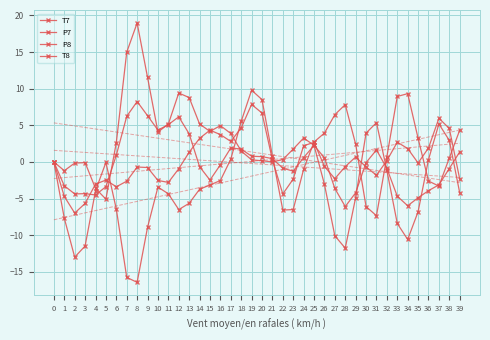

Reading left to right, list all the values displayed in this chart.

T7: 0=0.0	1=-3.3	2=-4.4	3=-4.3	4=-4.5	5=-3.4	6=0.9	7=6.2	8=8.2	9=6.3	10=4.3	11=5.1	12=6.2	13=3.8	14=-0.6	15=-2.5	16=-0.4	17=1.9	18=1.8	19=0.8	20=0.7	21=0.5	22=-0.9	23=-1.3	24=0.6	25=2.3	26=0.6	27=-3.6	28=-6.1	29=-4.2	30=-0.1	31=1.6	32=-0.9	33=-4.7	34=-6.0	35=-4.9	36=-3.9	37=-3.1	38=-0.9	39=1.4
P7: 0=-0.0	1=-1.2	2=-0.2	3=-0.1	4=-3.6	5=-5.1	6=2.6	7=15.0	8=19.0	9=11.5	10=4.1	11=5.2	12=9.4	13=8.8	14=5.2	15=4.2	16=5.0	17=3.9	18=1.5	19=0.3	20=0.2	21=0.0	22=0.3	23=1.8	24=3.3	25=2.3	26=-3.1	27=-10.1	28=-11.8	29=-4.9	30=3.9	31=5.4	32=-1.1	33=-8.4	34=-10.6	35=-6.8	36=0.3	37=5.2	38=2.9	39=-4.2
P8: 0=-0.0	1=-4.7	2=-7.0	3=-5.7	4=-3.0	5=-2.5	6=-3.4	7=-2.6	8=-0.7	9=-0.8	10=-2.5	11=-2.8	12=-0.9	13=1.3	14=3.2	15=4.3	16=3.7	17=2.8	18=4.7	19=7.9	20=6.7	21=0.3	22=-4.4	23=-2.3	24=2.2	25=2.7	26=-0.6	27=-2.3	28=-0.6	29=0.7	30=-0.7	31=-1.8	32=0.2	33=2.7	34=1.8	35=-0.1	36=1.9	37=6.0	38=4.6	39=-2.3
T8: 0=0.0	1=-7.7	2=-13.0	3=-11.5	4=-3.9	5=-0.1	6=-6.4	7=-15.8	8=-16.4	9=-8.9	10=-3.4	11=-4.3	12=-6.5	13=-5.6	14=-3.7	15=-3.1	16=-2.5	17=0.4	18=5.5	19=9.8	20=8.5	21=0.8	22=-6.6	23=-6.5	24=-1.0	25=2.7	26=3.9	27=6.5	28=7.8	29=2.4	30=-6.1	31=-7.3	32=0.7	33=8.9	34=9.3	35=3.2	36=-2.6	37=-3.3	38=0.5	39=4.3